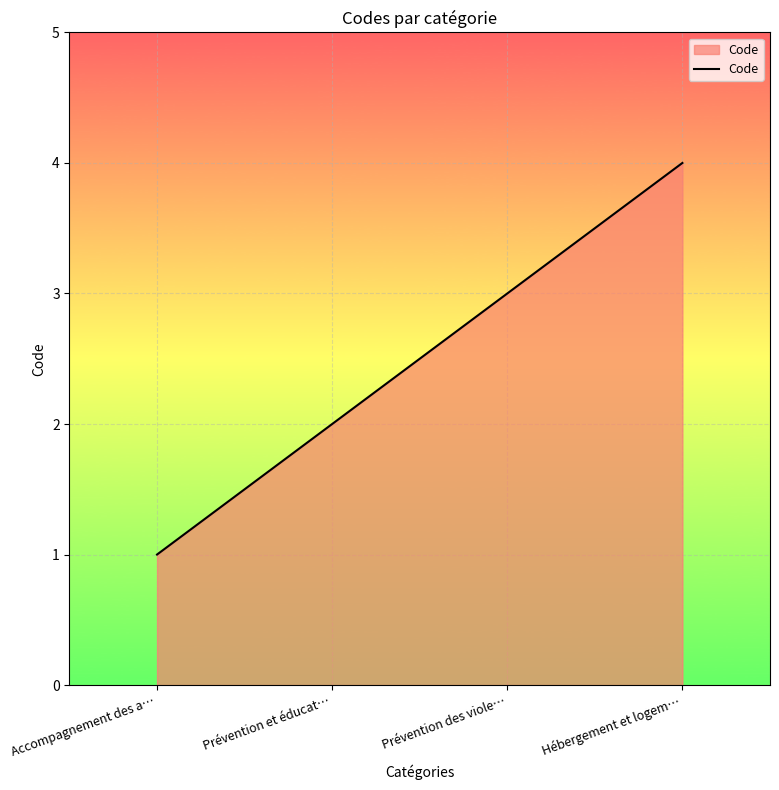

Reading left to right, list all the values displayed in this chart.

Accompagnement des a…=1	Prévention et éducat…=2	Prévention des viole…=3	Hébergement et logem…=4